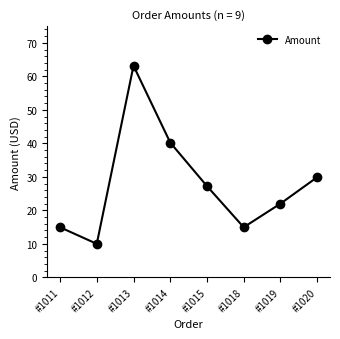

At which label does the data first exceed 27?

#1013